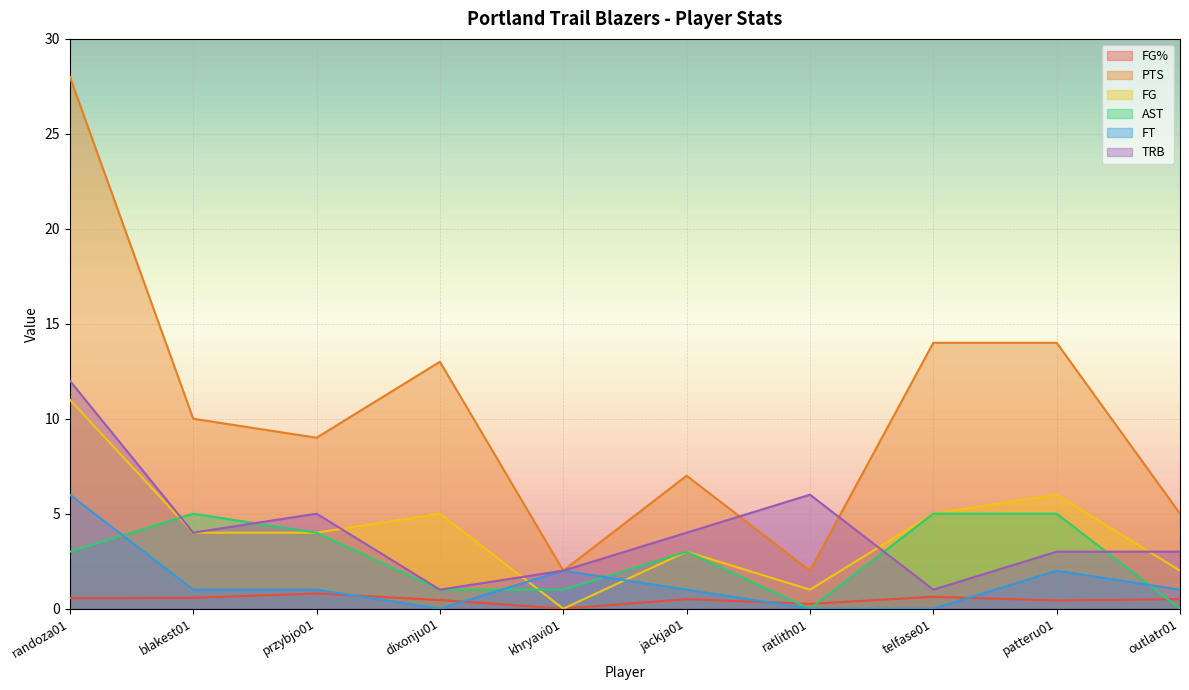

True or false: FT and FG intersect in this chart.

True